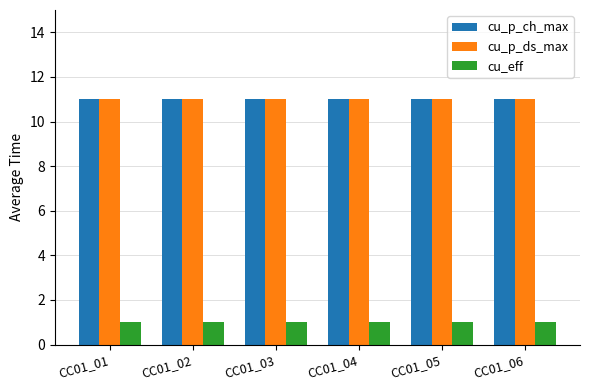

At how many categories does at least one series exceed 3?

6